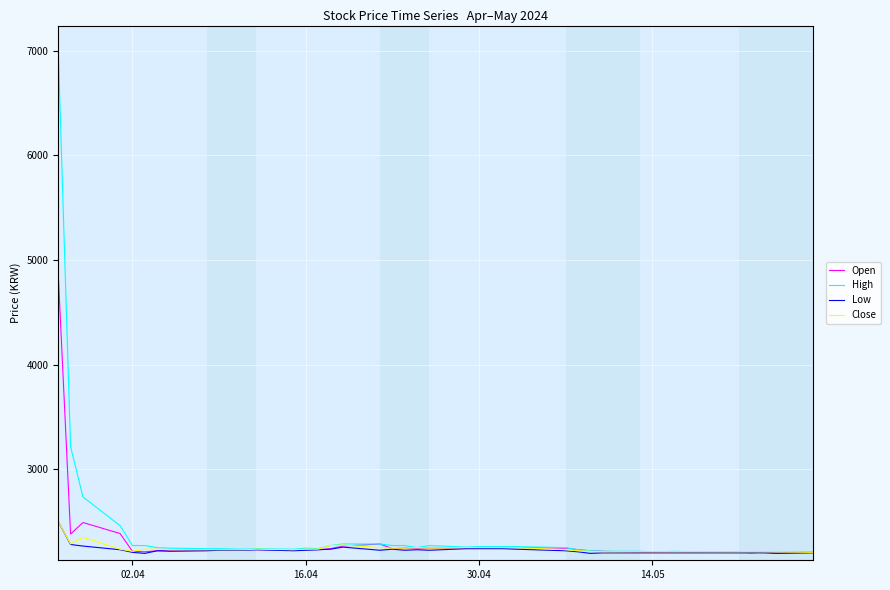

What is the smallest value displayed?

2195